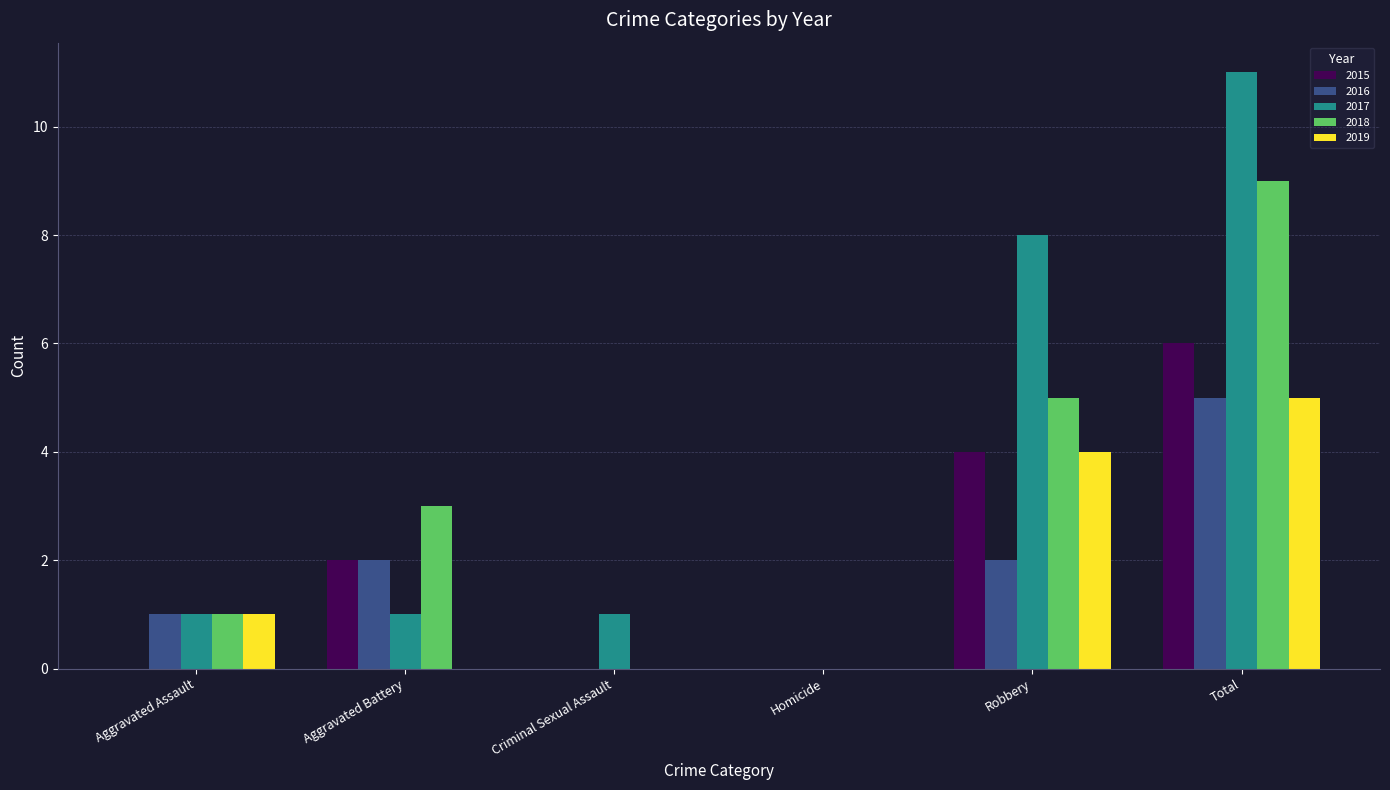

True or false: 2015 has a value of 0 at Aggravated Assault.

True